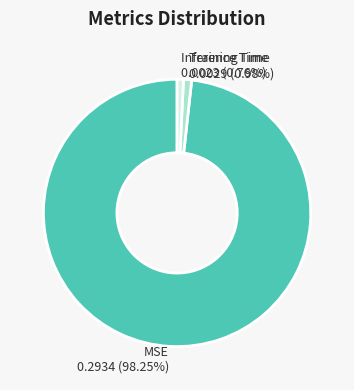

Combined, what portion of the pie is MSE and Training Time?

99.2%